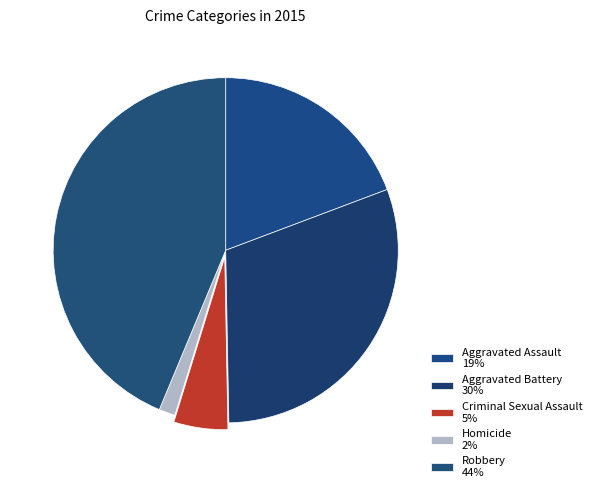

Count the number of slices in the pie.

5